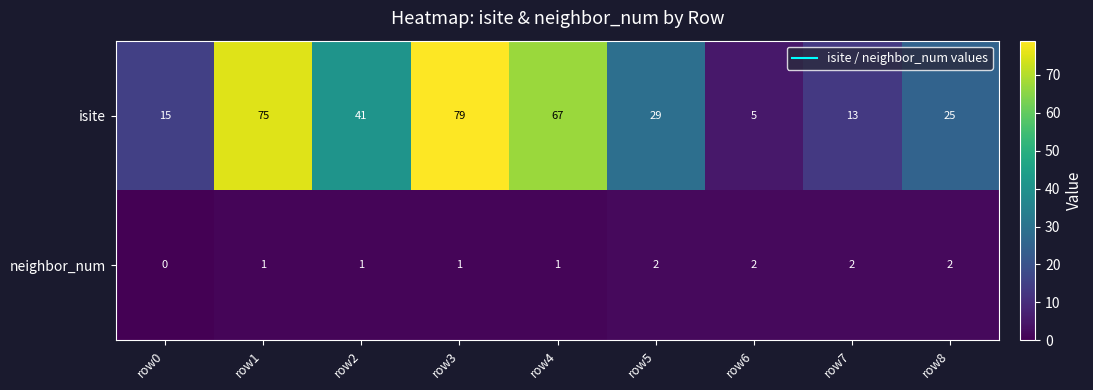

At how many categories does at least one series exceed 19?

6